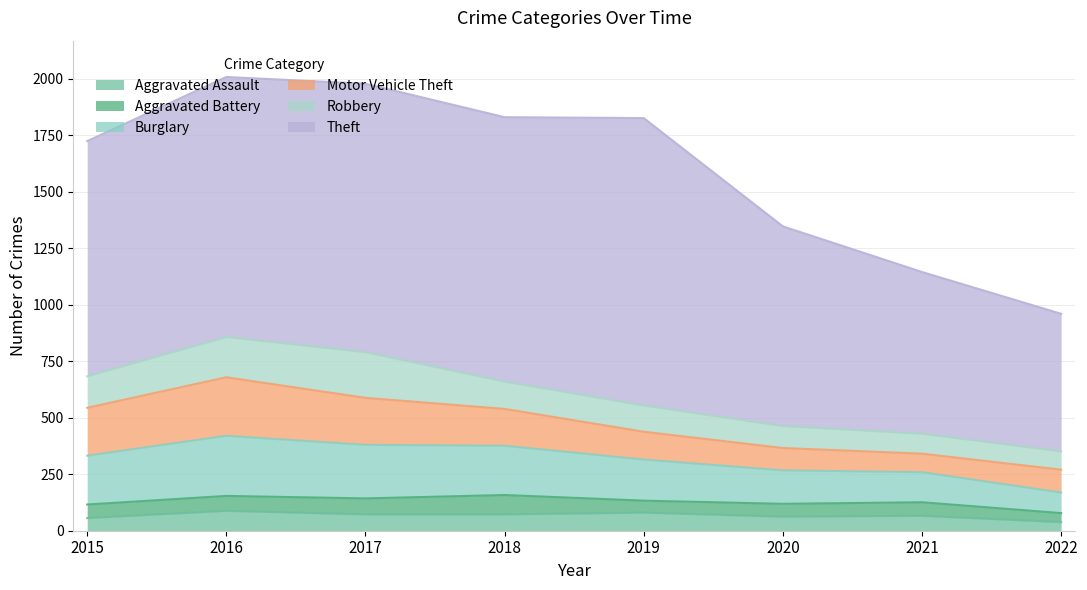

Reading left to right, what are all the values shown in this chart?

Aggravated Assault: 2015=56	2016=88	2017=72	2018=72	2019=80	2020=62	2021=66	2022=38
Aggravated Battery: 2015=60	2016=66	2017=71	2018=86	2019=53	2020=57	2021=60	2022=40
Burglary: 2015=216	2016=266	2017=237	2018=218	2019=182	2020=148	2021=133	2022=91
Motor Vehicle Theft: 2015=212	2016=259	2017=208	2018=163	2019=123	2020=99	2021=82	2022=101
Robbery: 2015=139	2016=178	2017=202	2018=121	2019=116	2020=97	2021=88	2022=81
Theft: 2015=1041	2016=1151	2017=1188	2018=1170	2019=1272	2020=884	2021=716	2022=609